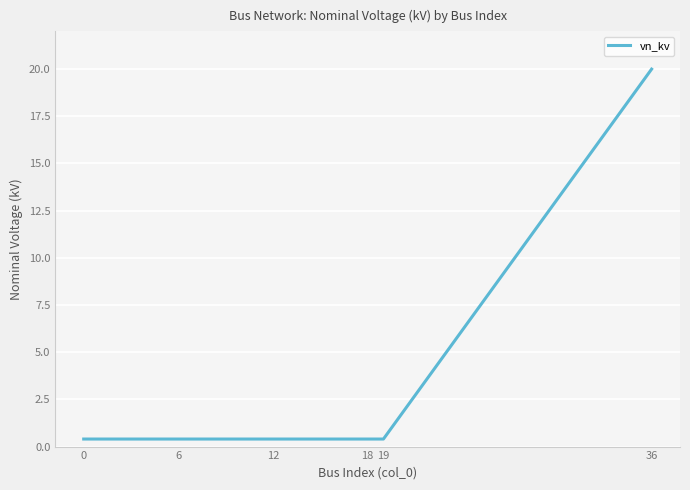

Reading left to right, list all the values displayed in this chart.

0.4	0.4	0.4	0.4	0.4	0.4	0.4	0.4	0.4	0.4	0.4	0.4	0.4	0.4	0.4	0.4	0.4	0.4	0.4	0.4	20.0